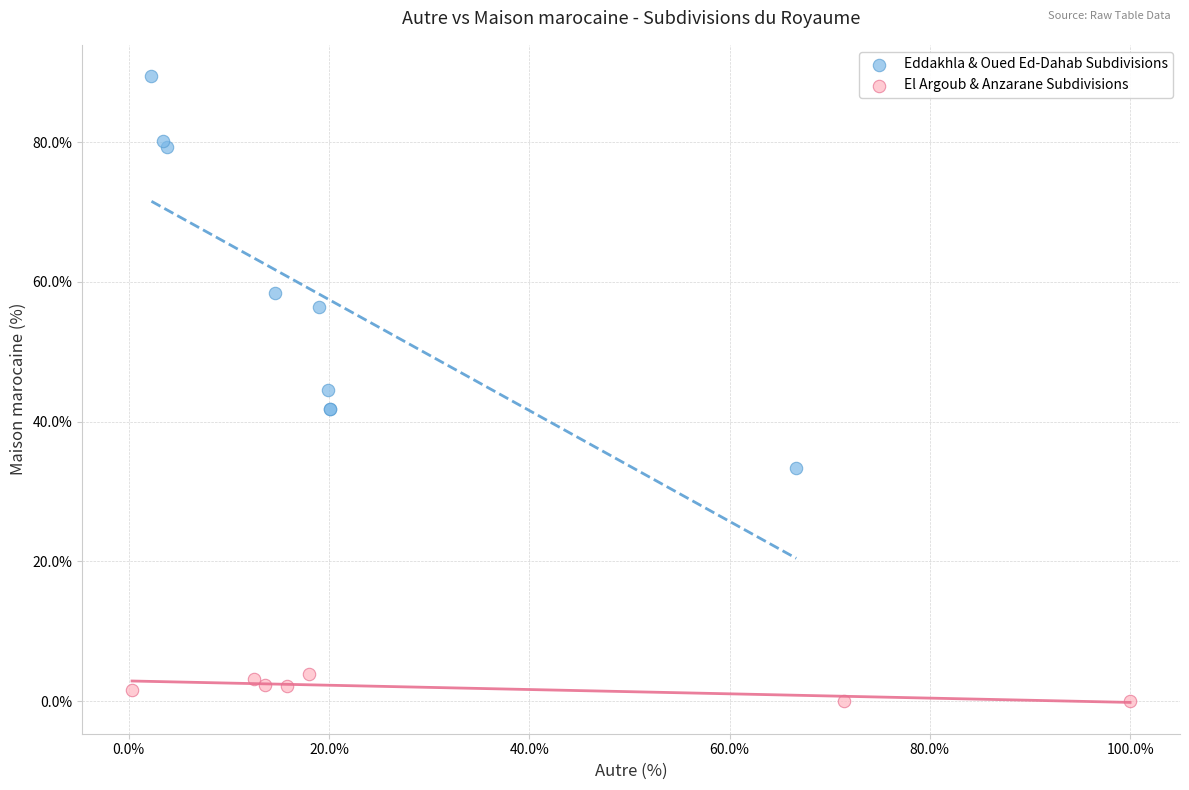

Which series contains the highest Y value?

Eddakhla & Oued Ed-Dahab Subdivisions